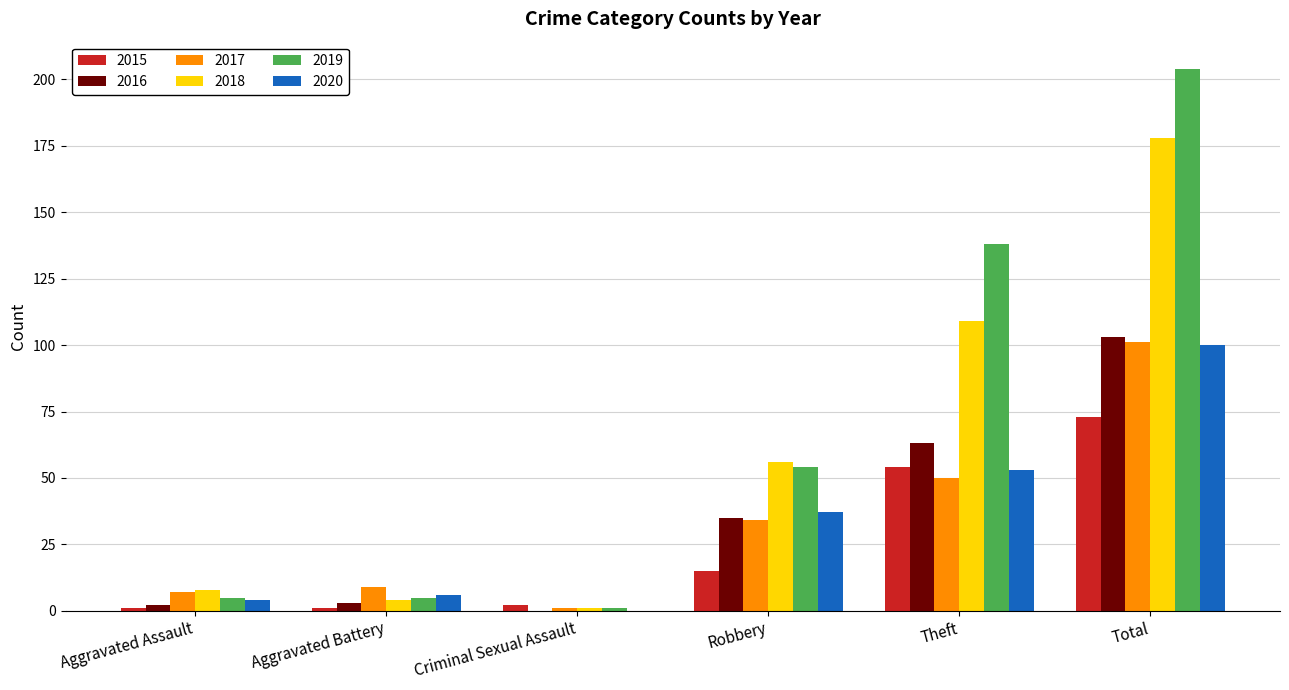

Is the value of 2020 at Robbery greater than the value of 2015 at Criminal Sexual Assault?

Yes